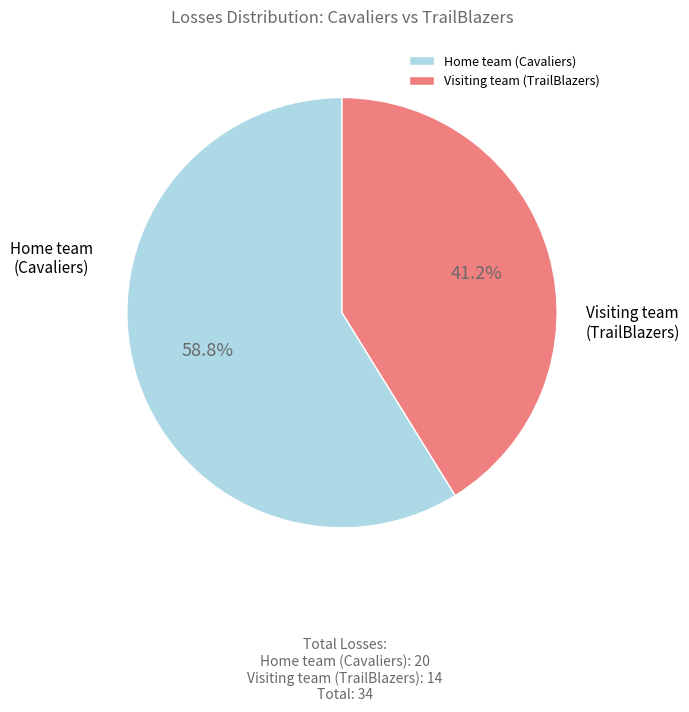

What is the ratio of the value at Visiting team (TrailBlazers) to the value at Home team (Cavaliers)?

0.7